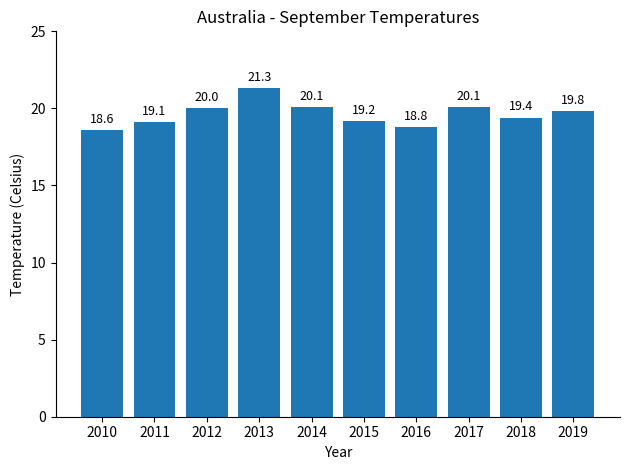

What is the average value?

19.6